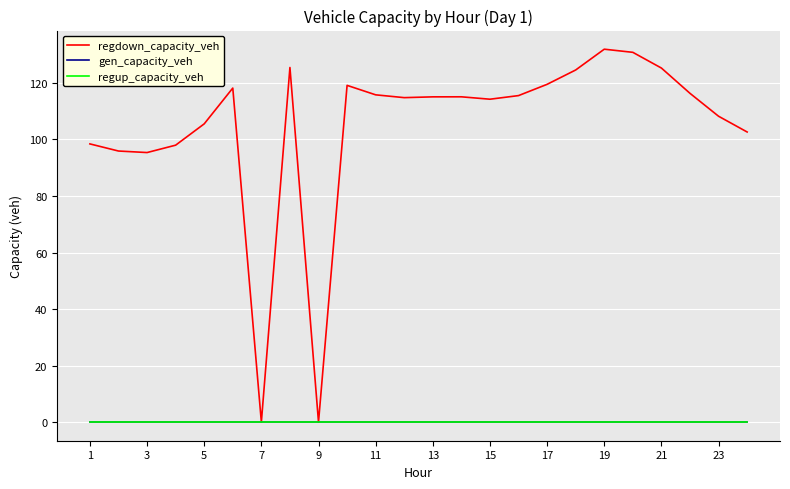

True or false: regup_capacity_veh and gen_capacity_veh intersect in this chart.

False